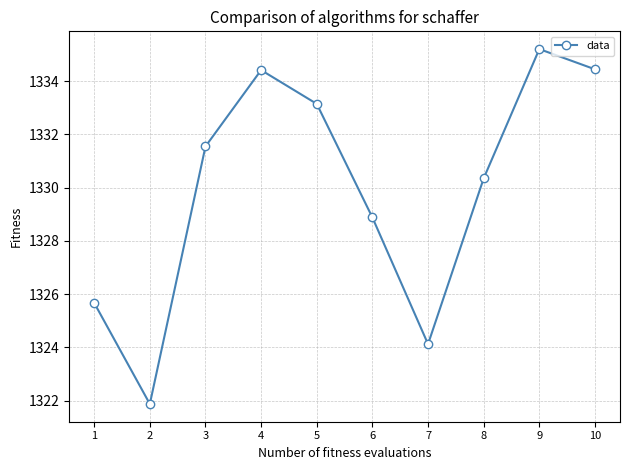

What is the change in value from 8 to 10?

+4.1